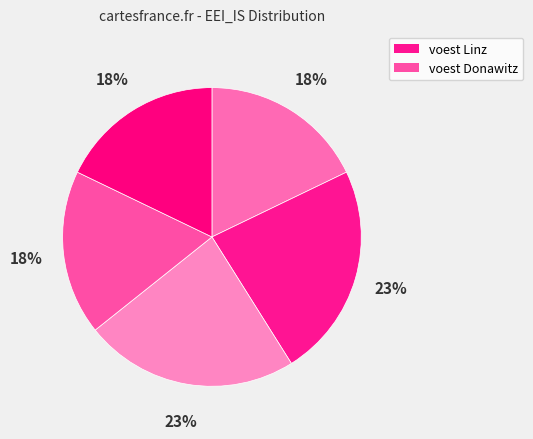

To the nearest percent, what is the difference between the largest and smallest slice percentages?

5%